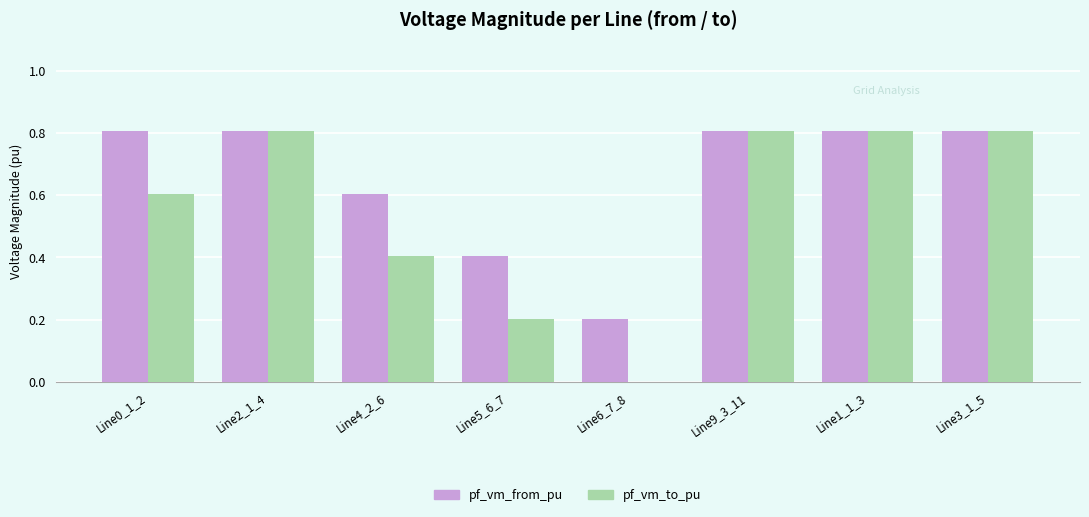

Reading left to right, extract all data points from this chart.

pf_vm_from_pu: 0.8	0.8	0.6	0.4	0.2	0.8	0.8	0.8
pf_vm_to_pu: 0.6	0.8	0.4	0.2	0.0	0.8	0.8	0.8